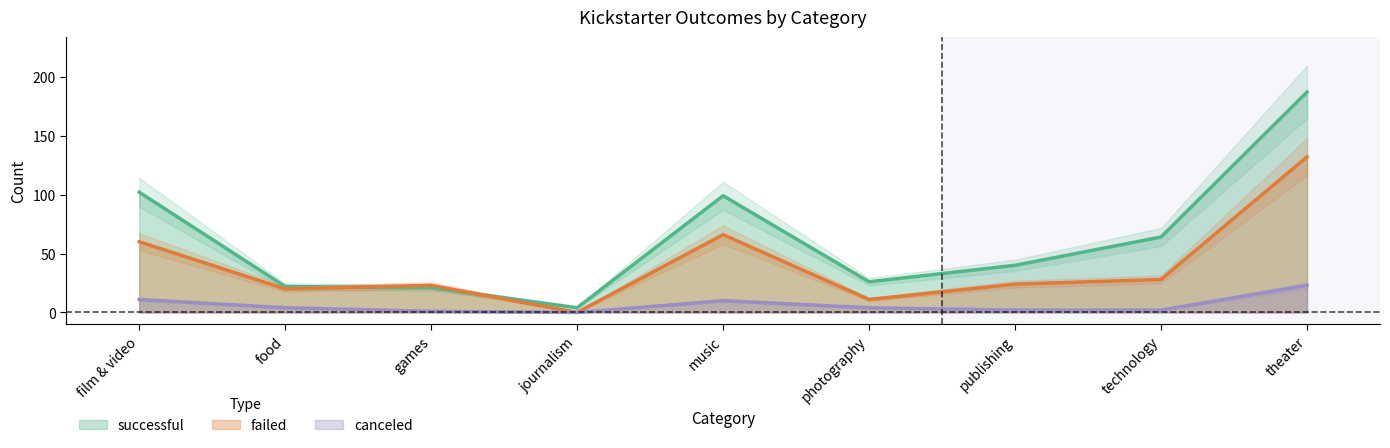

How many interior local peaks does the canceled series have?

1